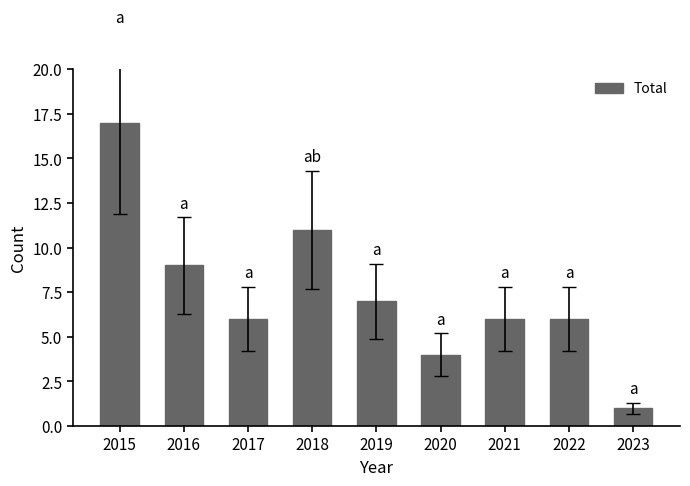

Read the value at 2021, to the nearest 10.

10